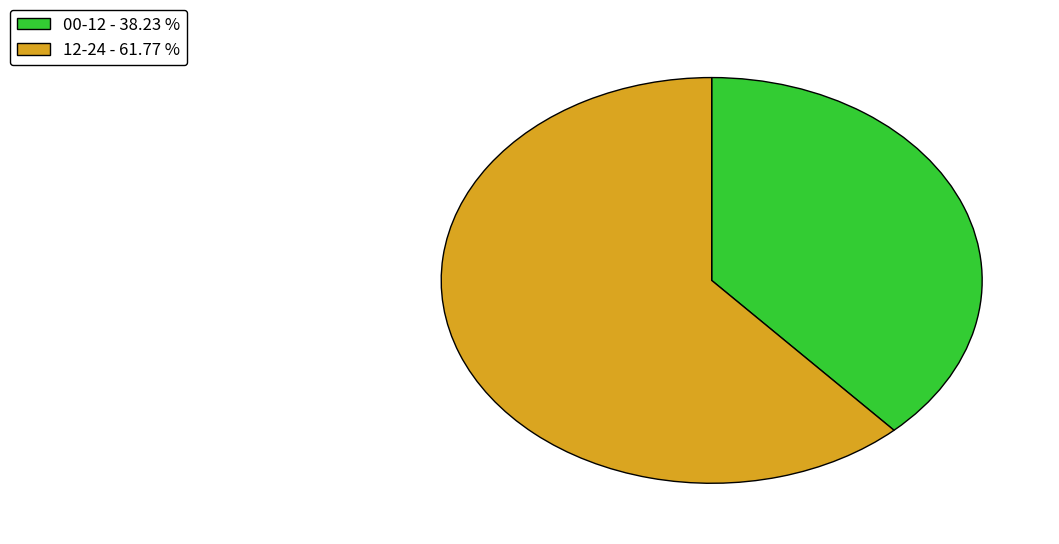

Is 12-24 - 61.77 % the majority of the pie?

Yes